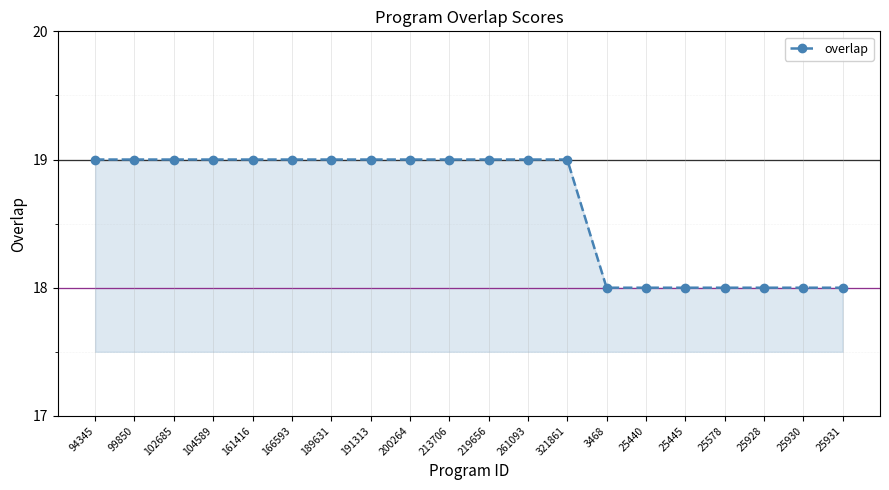

How many values are between 18 and 19?

20